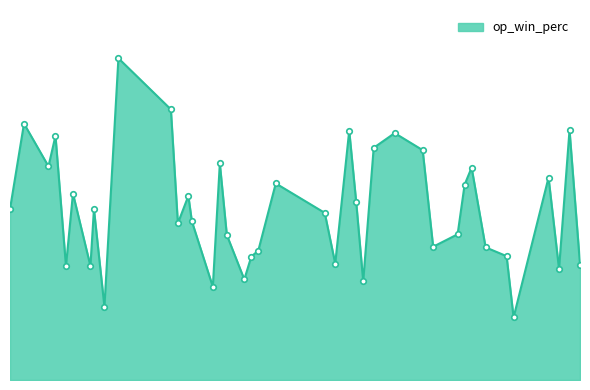

What is the smallest value displayed?

0.2